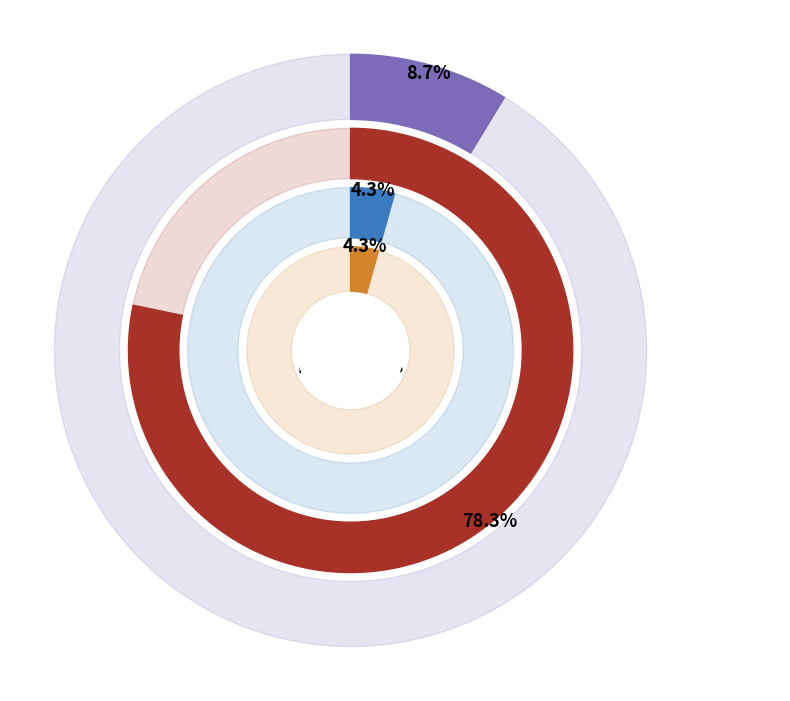

What is the change in value from The Shifting Realities of Philip K. Dick to The Origin of Consciousness in the Breakdown of the Bicameral Mind?

+16